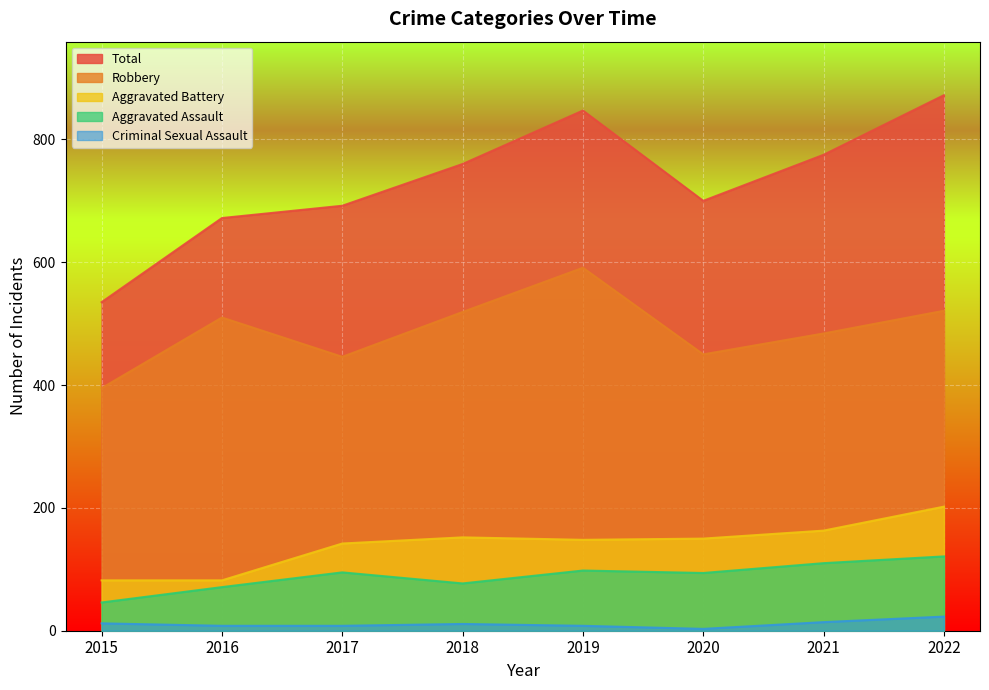

What is the average value of the Robbery series?

490